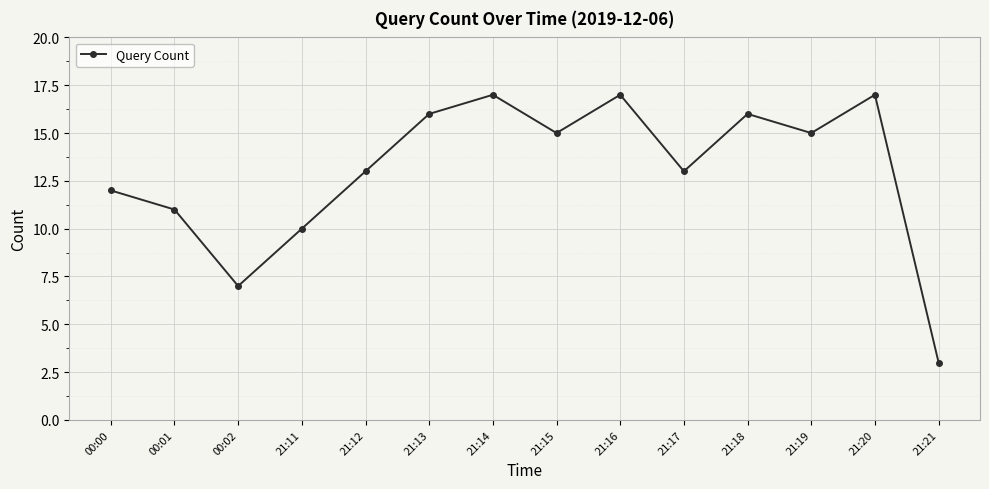

What is the label of the 14th point from the left?

21:21